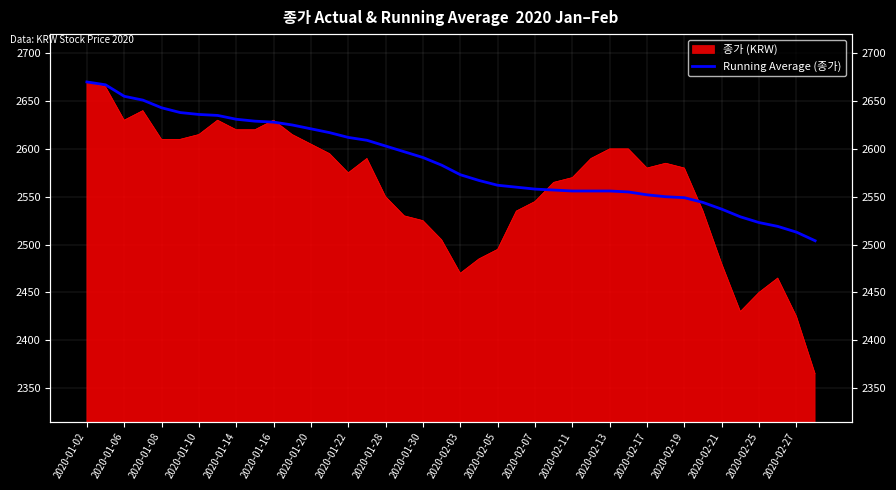

Is it true that the value at 27 is 1438?

False